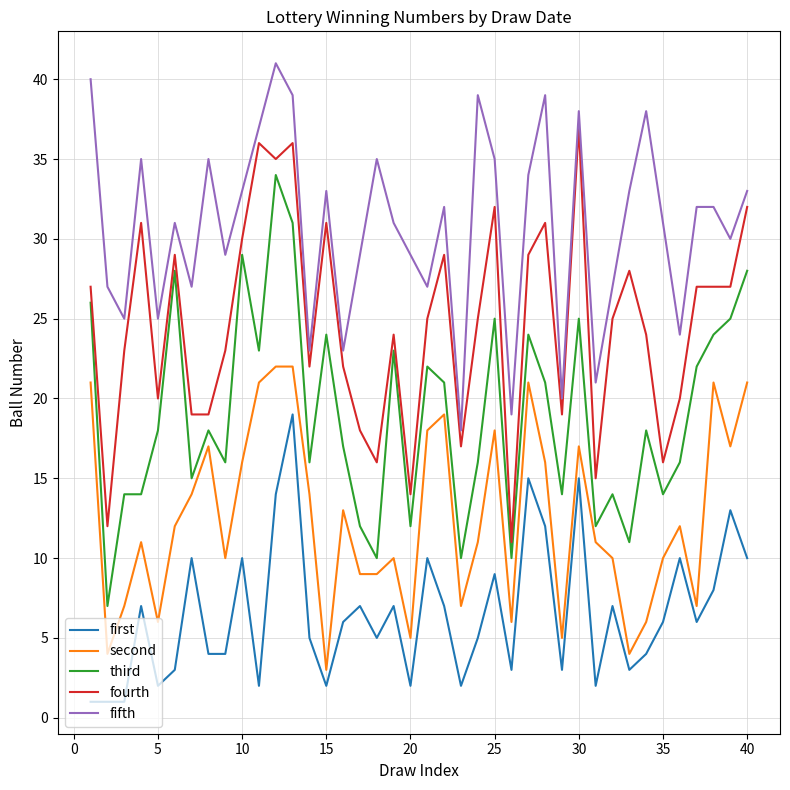

How many lines are shown in the chart?

5